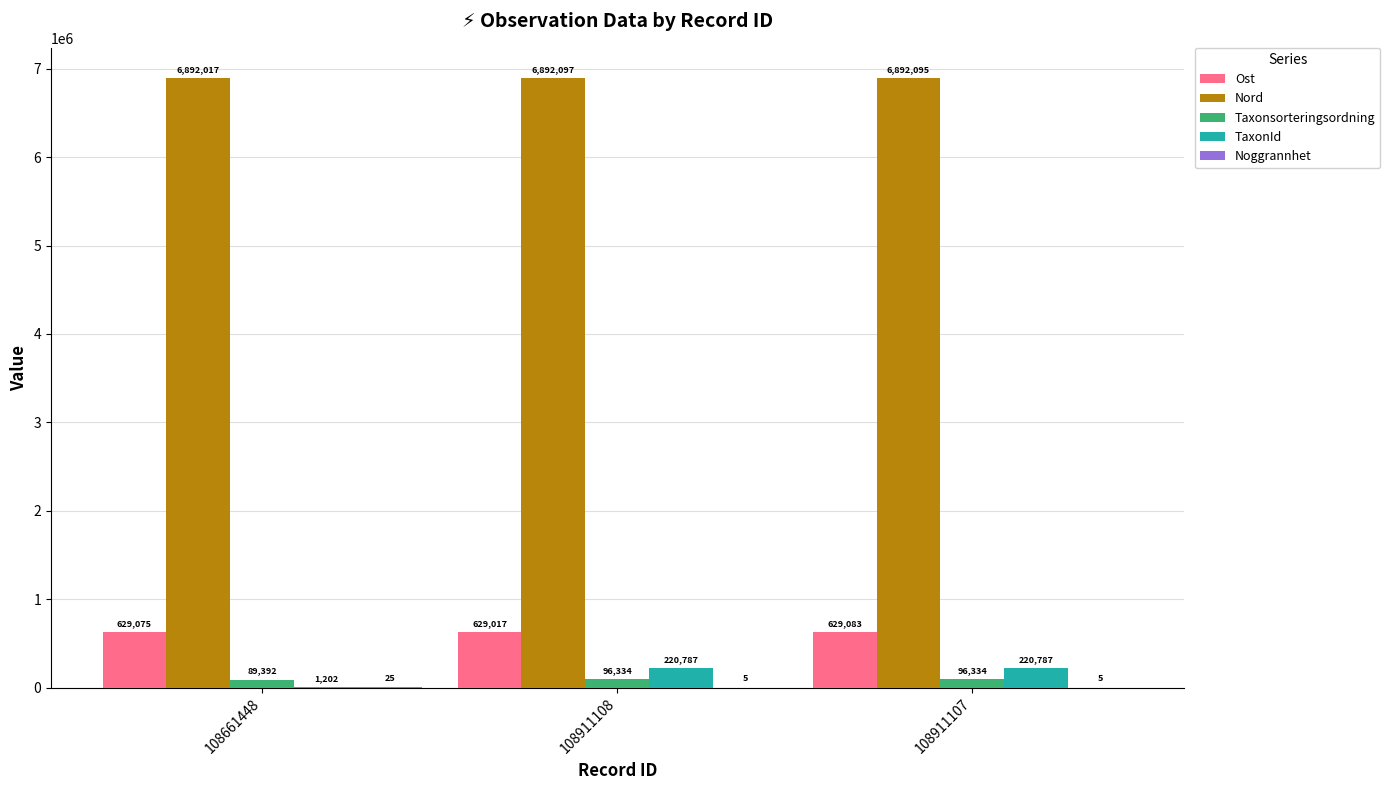

How many Taxonsorteringsordning values are between 89392 and 96334?

3